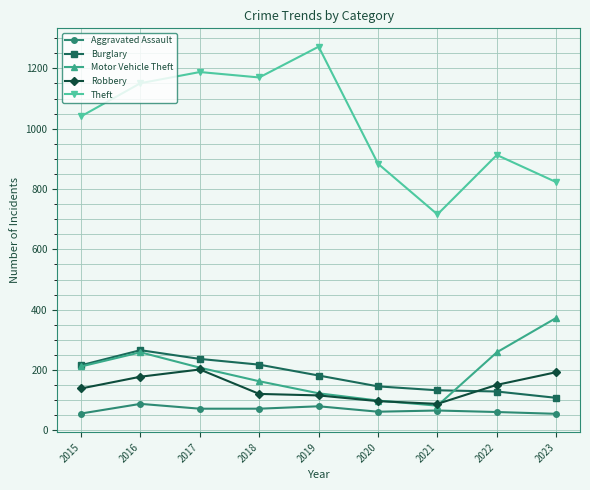

True or false: Motor Vehicle Theft and Theft intersect in this chart.

False